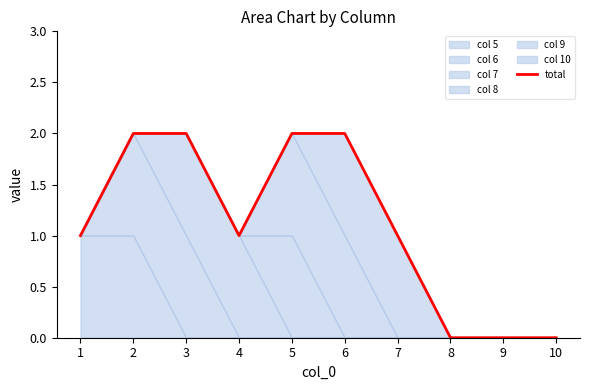

At which category does the chart reach its peak across all series?

2